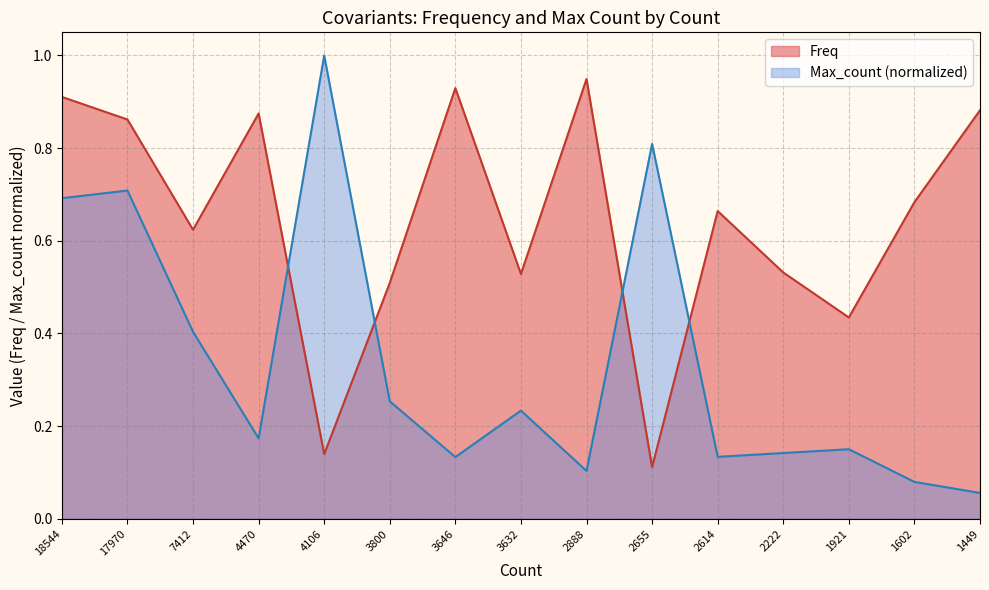

Reading left to right, list all the values displayed in this chart.

Freq: 0.9	0.9	0.6	0.9	0.1	0.5	0.9	0.5	0.9	0.1	0.7	0.5	0.4	0.7	0.9
Max_count_norm: 0.7	0.7	0.4	0.2	1.0	0.3	0.1	0.2	0.1	0.8	0.1	0.1	0.2	0.1	0.1